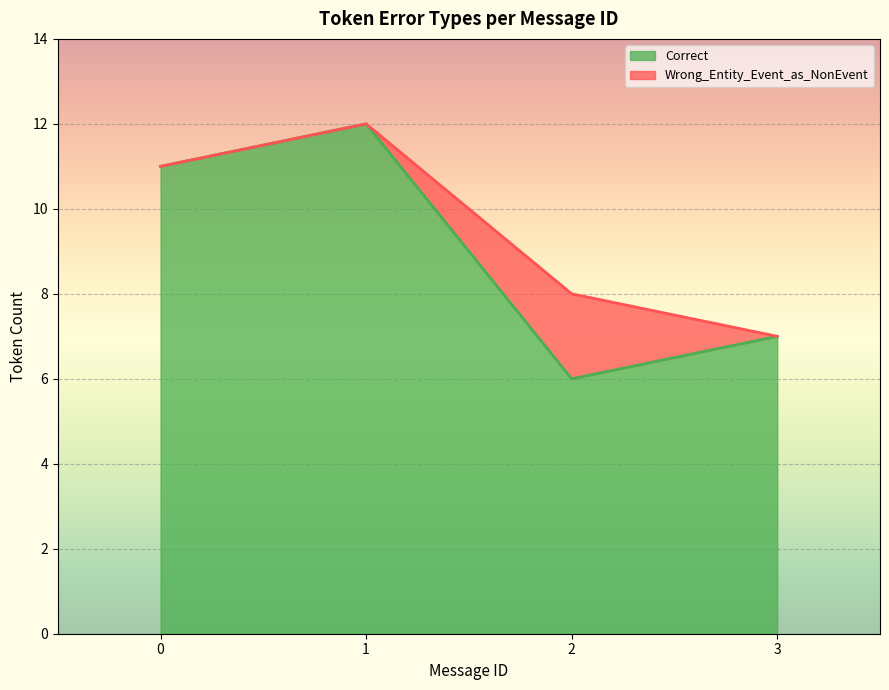

How many positive values does the Wrong_Entity_Event_as_NonEvent series have?

1